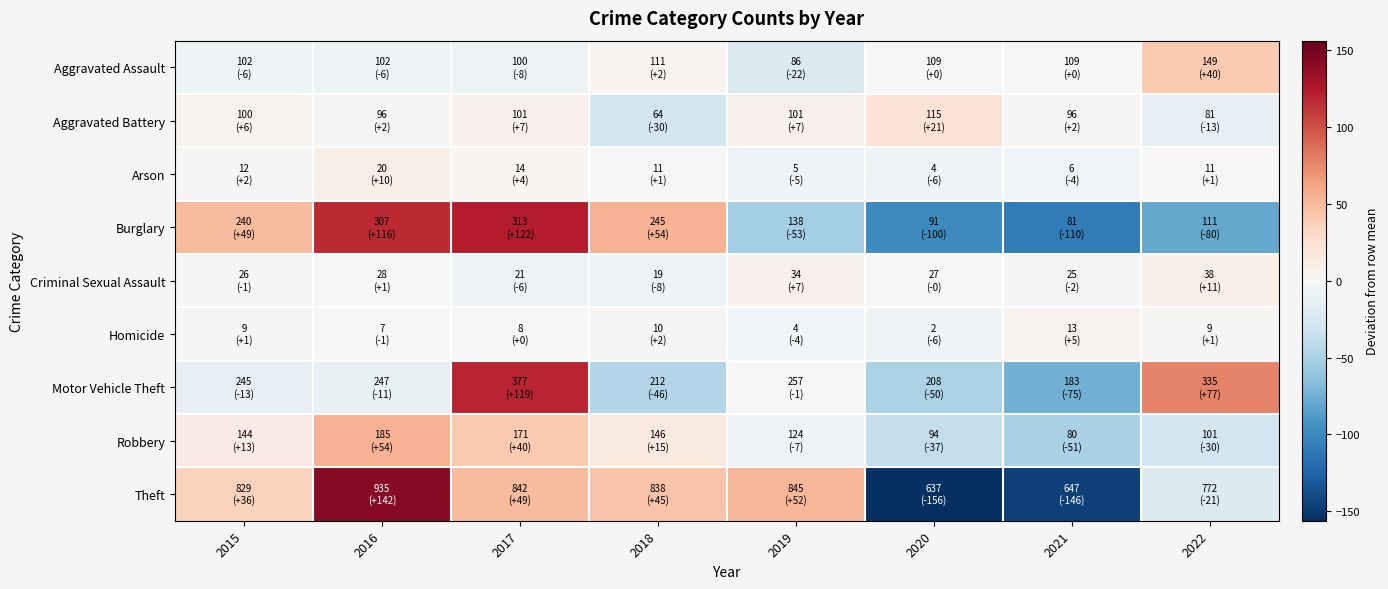

What is the minimum value shown in the chart?

-156.1